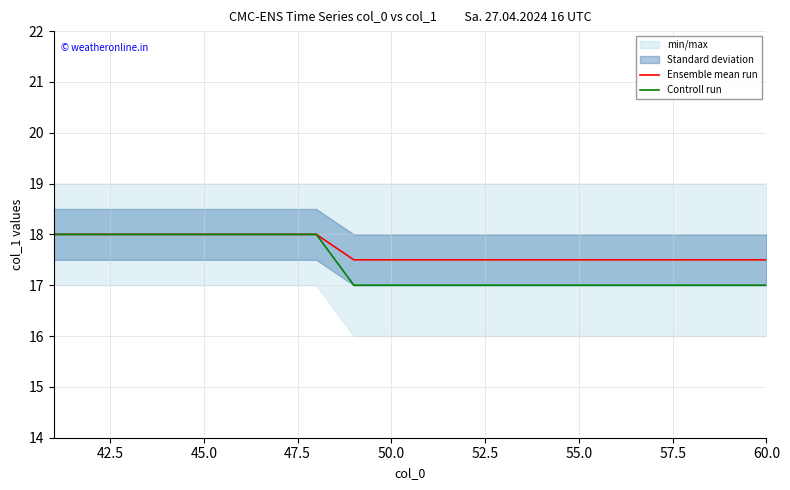

What is the sum of all Controll run values?

348.0